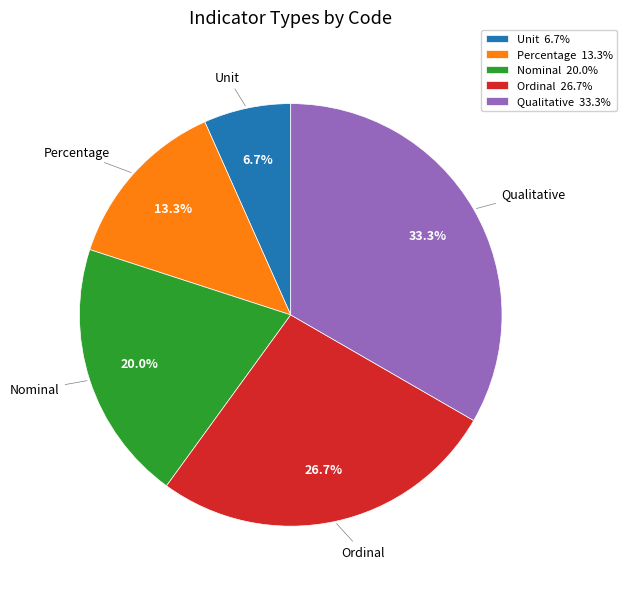

Count the number of slices in the pie.

5